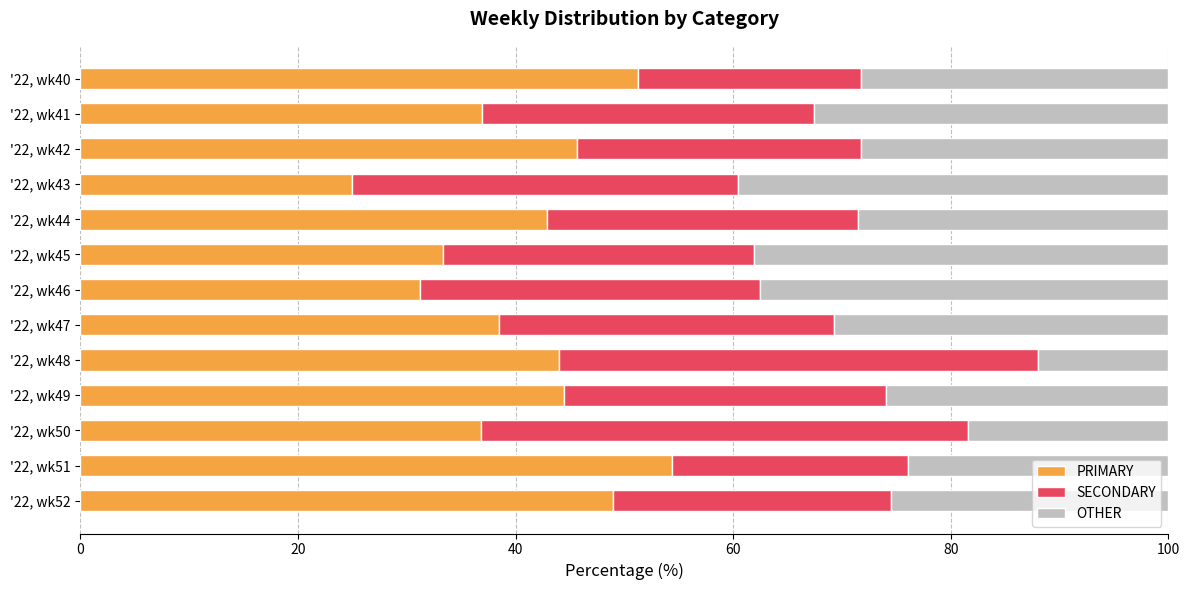

Is it true that PRIMARY equals 25.0 at '22, wk43?

True